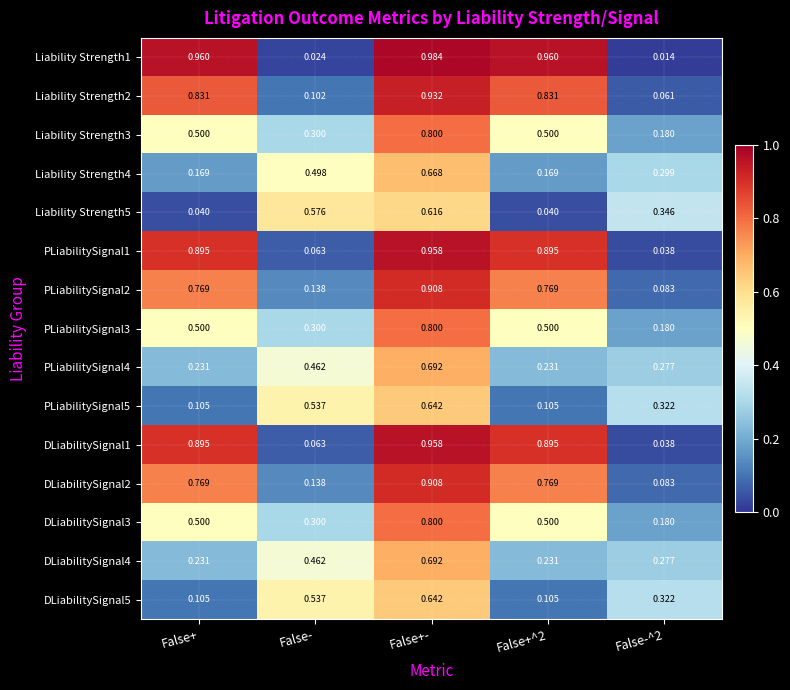

At which category does the chart reach its peak across all series?

False+-